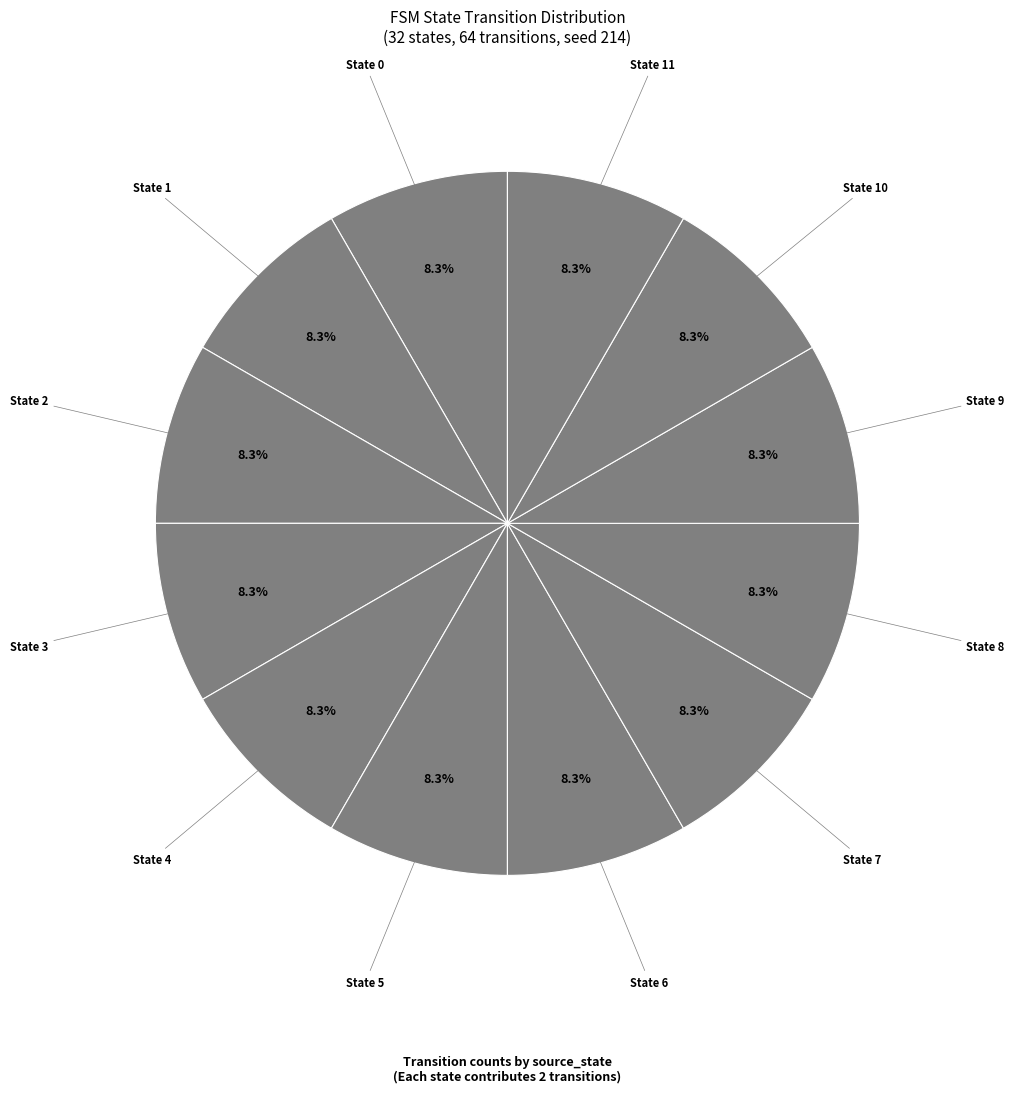

How many segments does this pie chart have?

12